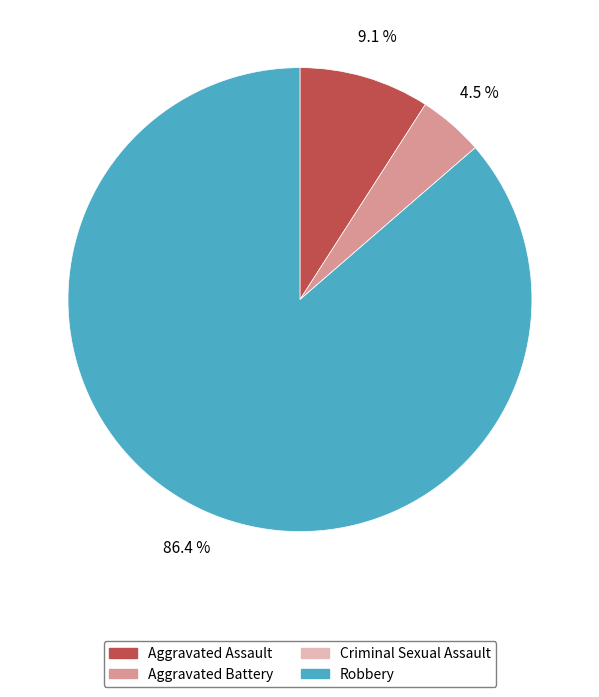

Which slice is the largest?

Robbery